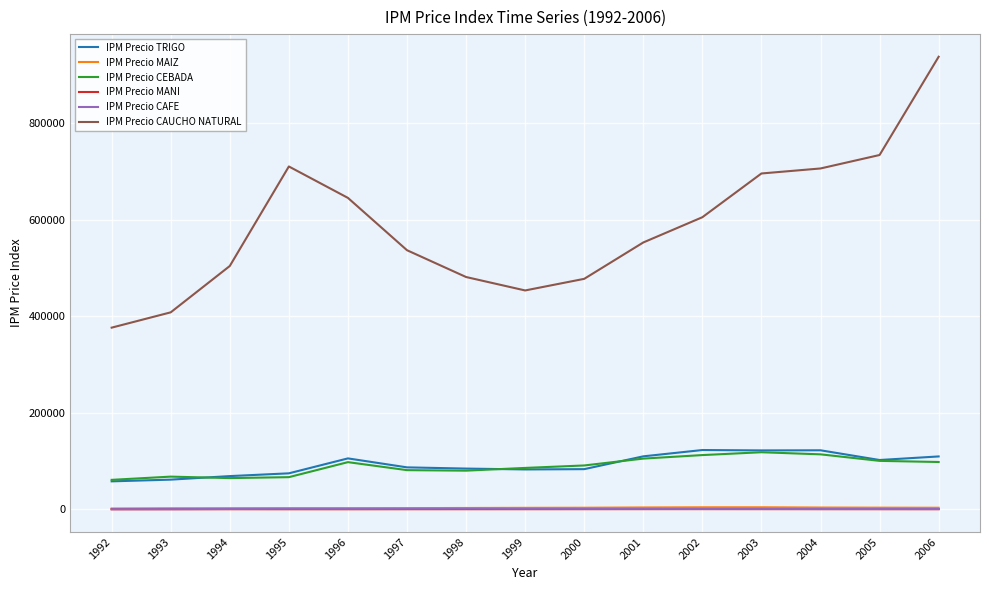

What is the total value across all series at 2001?

773145.7